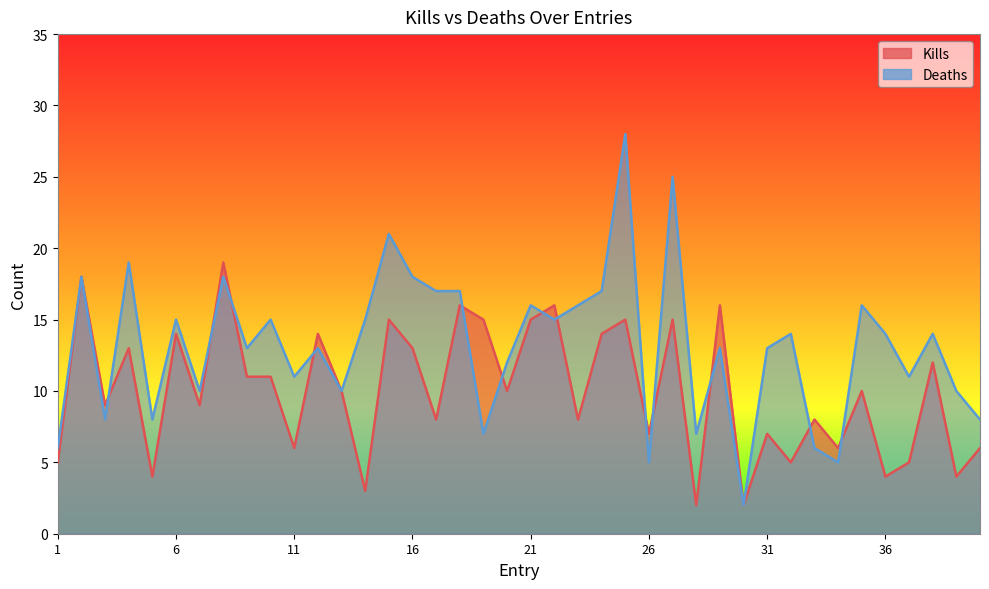

Where does the Deaths series first go above 14?

2